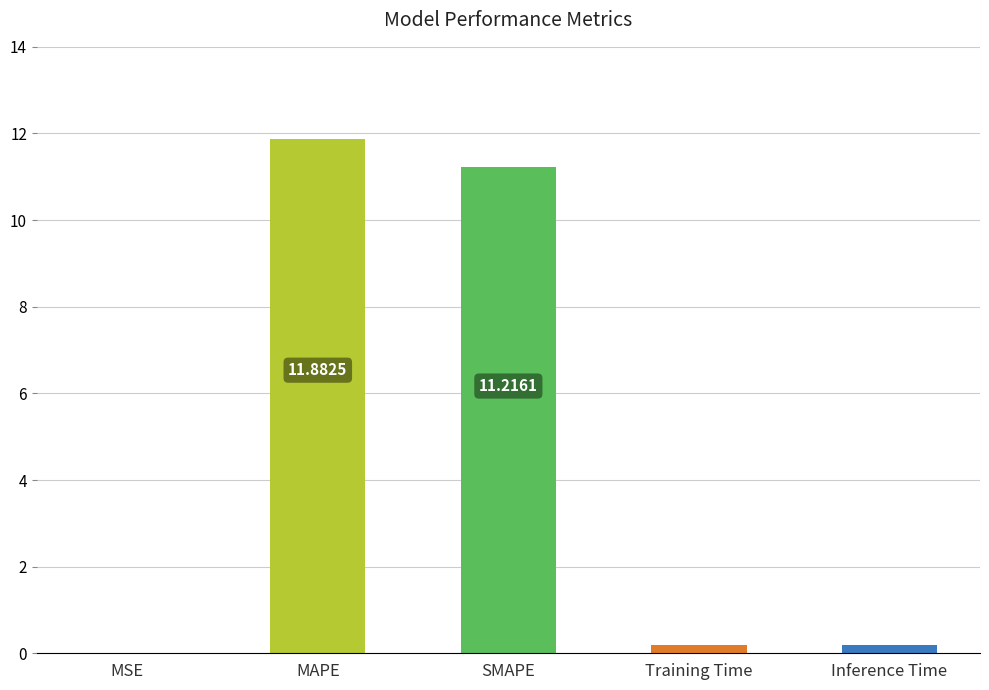

Which category has the highest value across all series?

MAPE